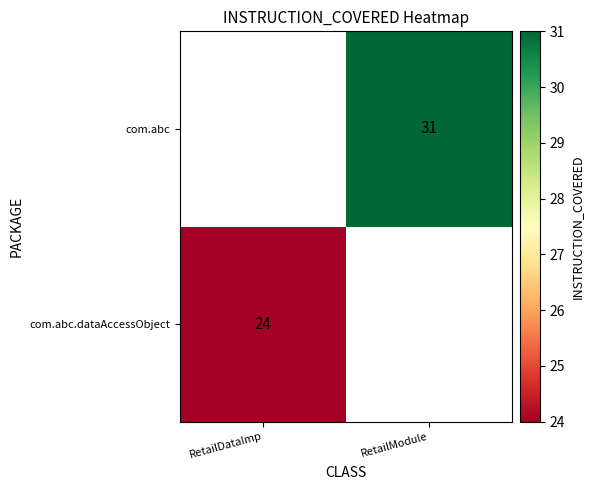

Is it true that com.abc equals 31 at RetailModule?

True